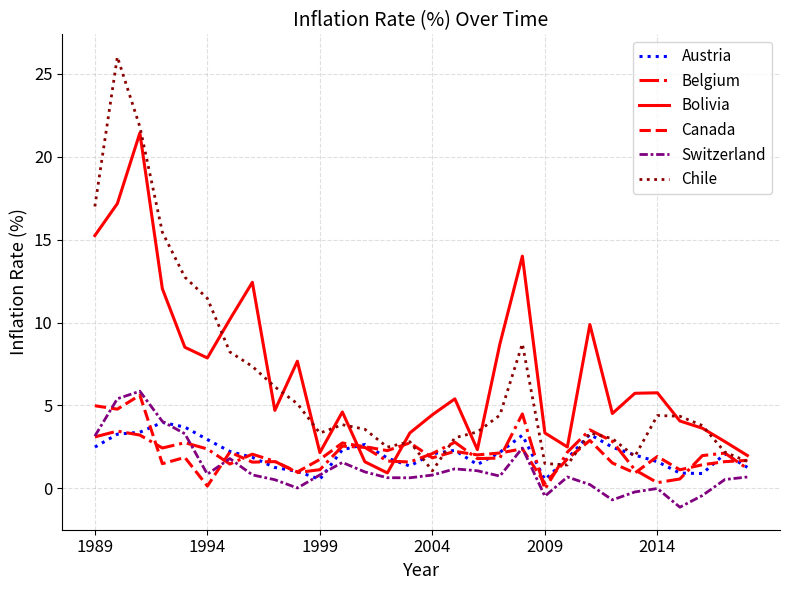

How many interior local peaks does the Bolivia series have?

8